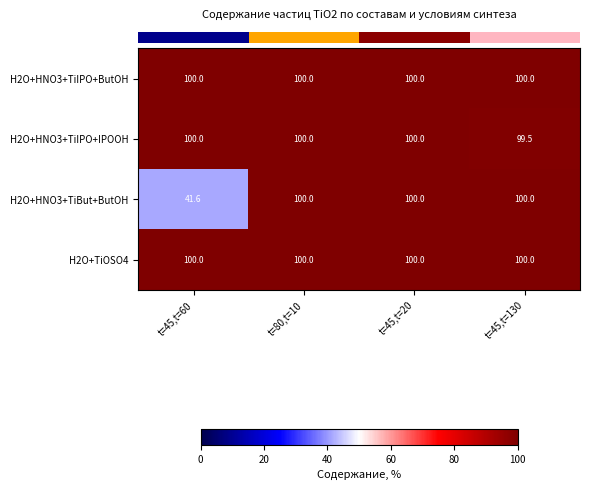

Which series has the largest range (max minus min)?

H2O+HNO3+TiBut+ButOH